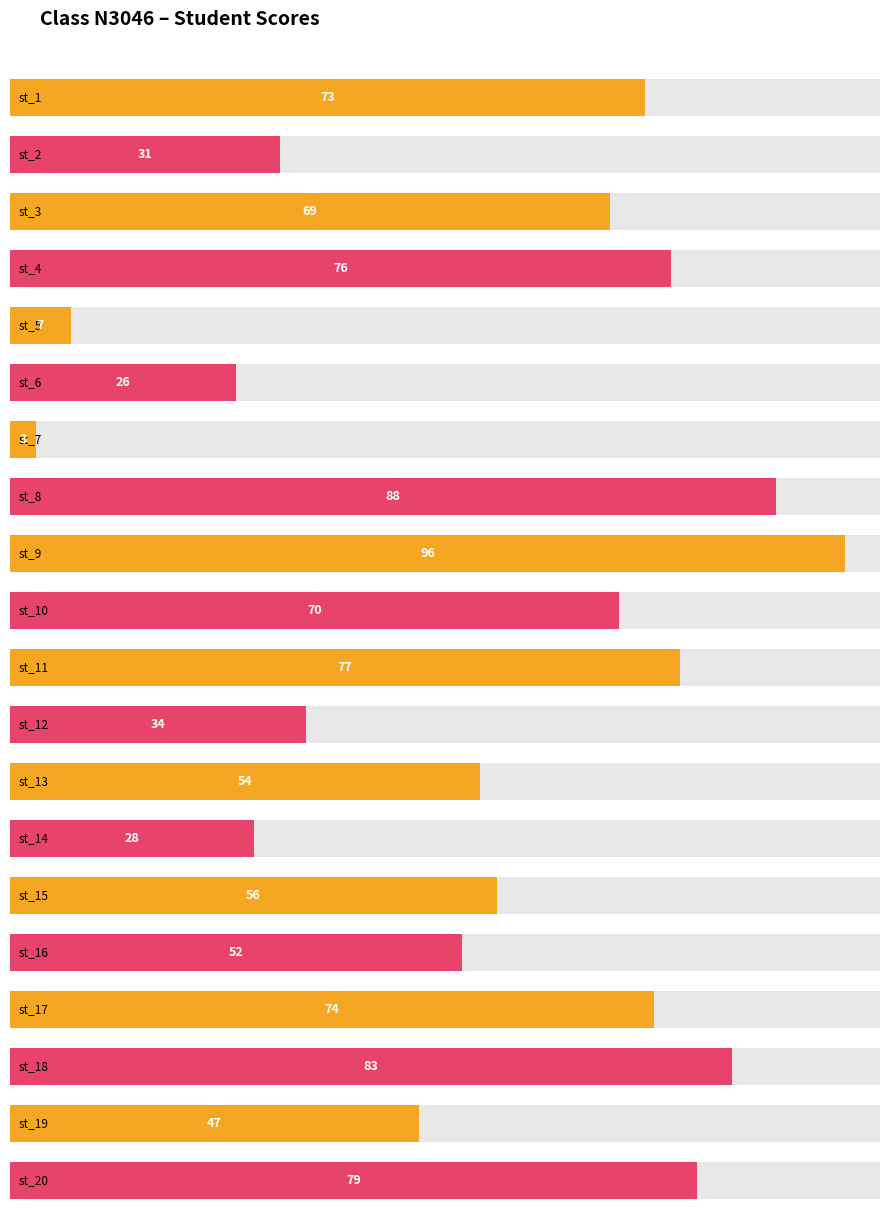

Approximately how many times larger is the value at st_4 compared to st_13?

1.4